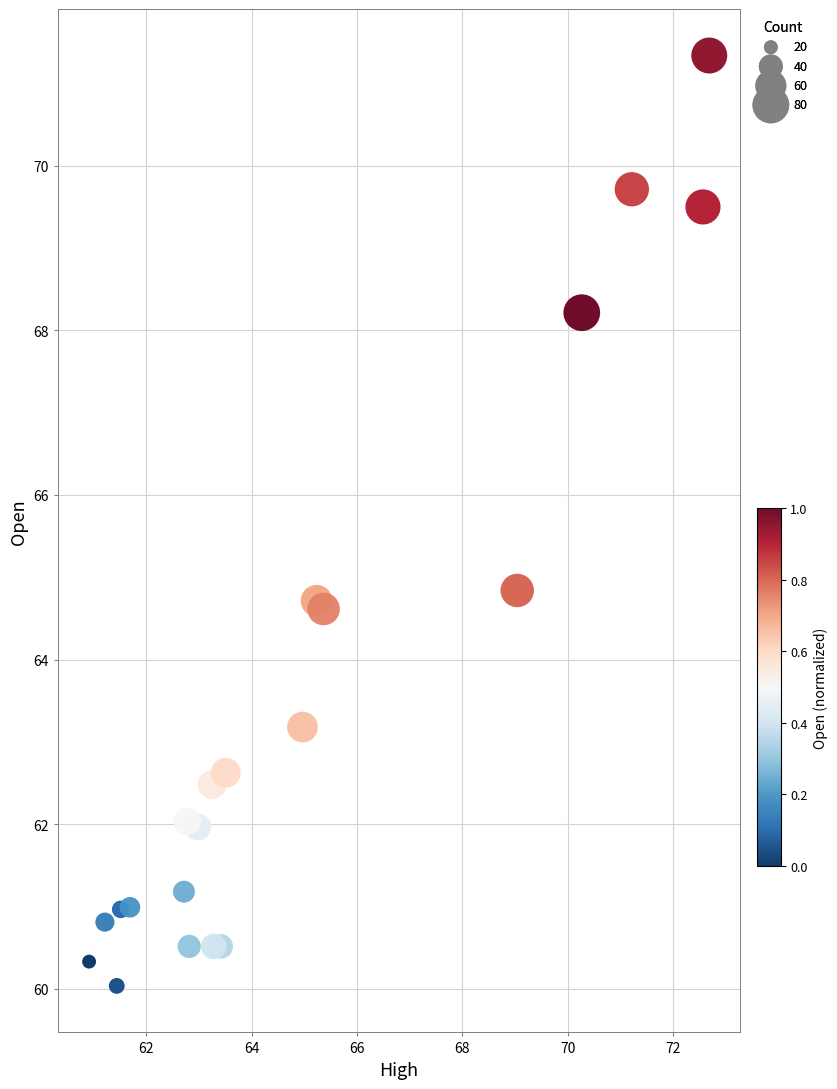

What Y value in the scatter plot is closest to 65?

64.8